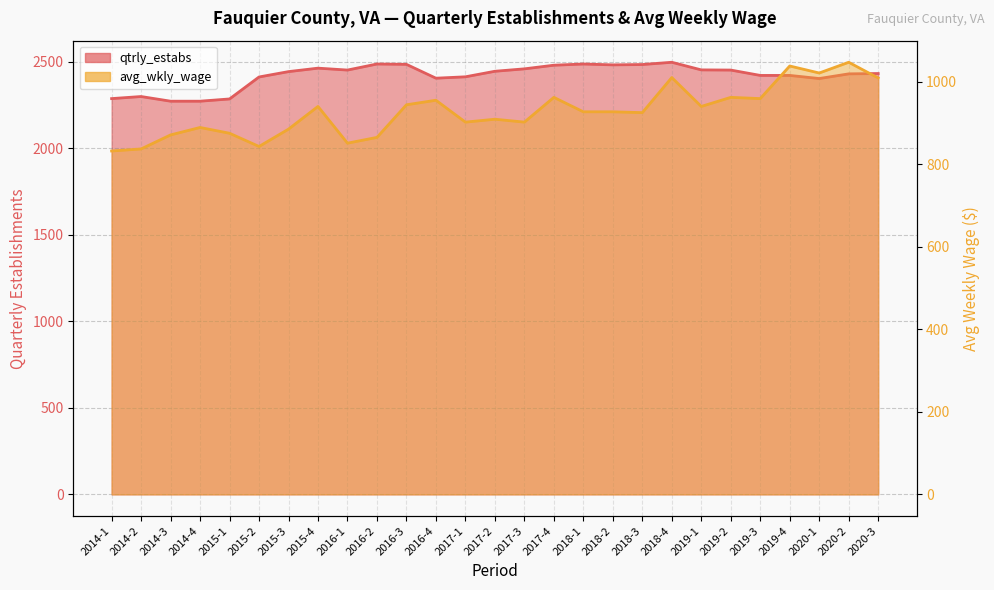

What is the spread (max minus min) of values at 2015-2?

1570